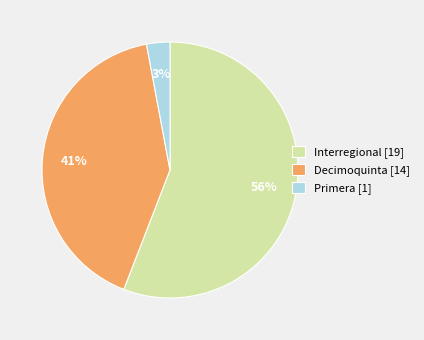

What is the smallest slice in the pie chart?

Primera [1]